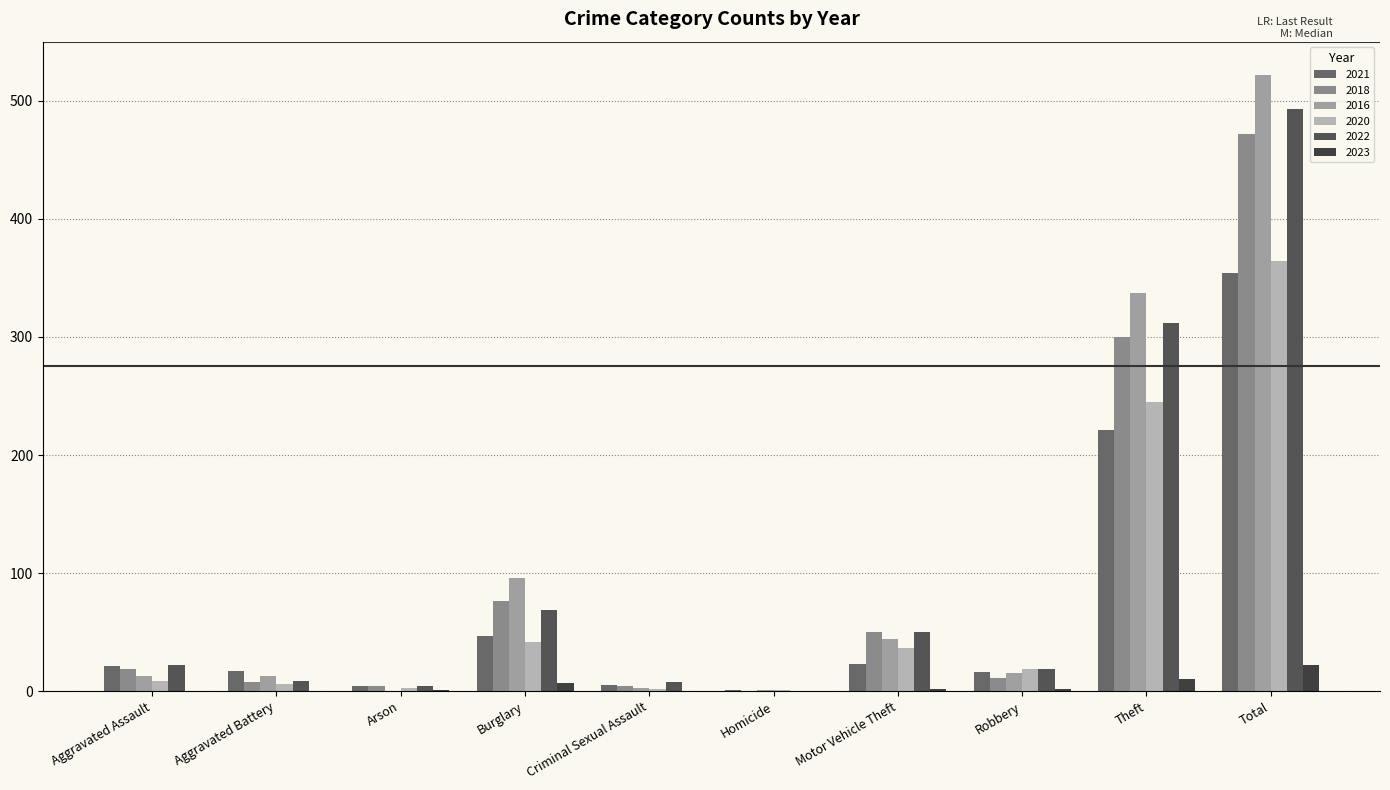

What are all the series names shown in the legend?

2021, 2018, 2016, 2020, 2022, 2023